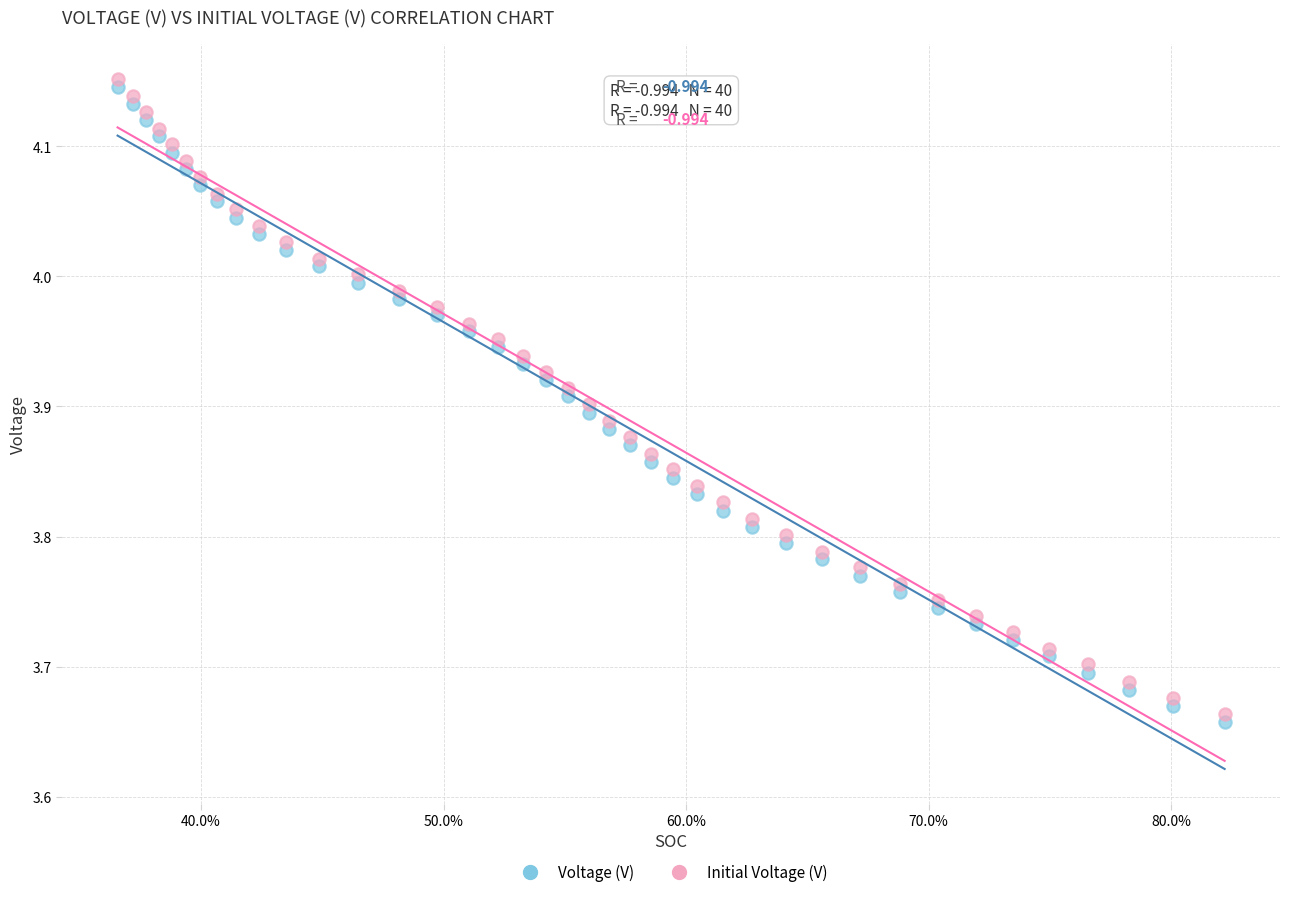

Which series reaches the minimum Y coordinate?

Voltage (V)